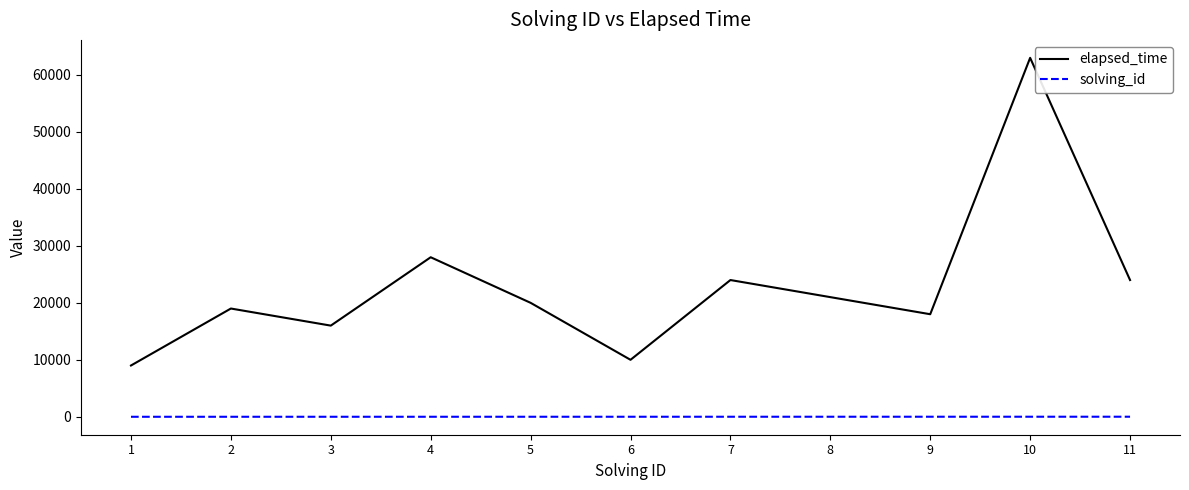

Which series has the largest total across all categories?

elapsed_time